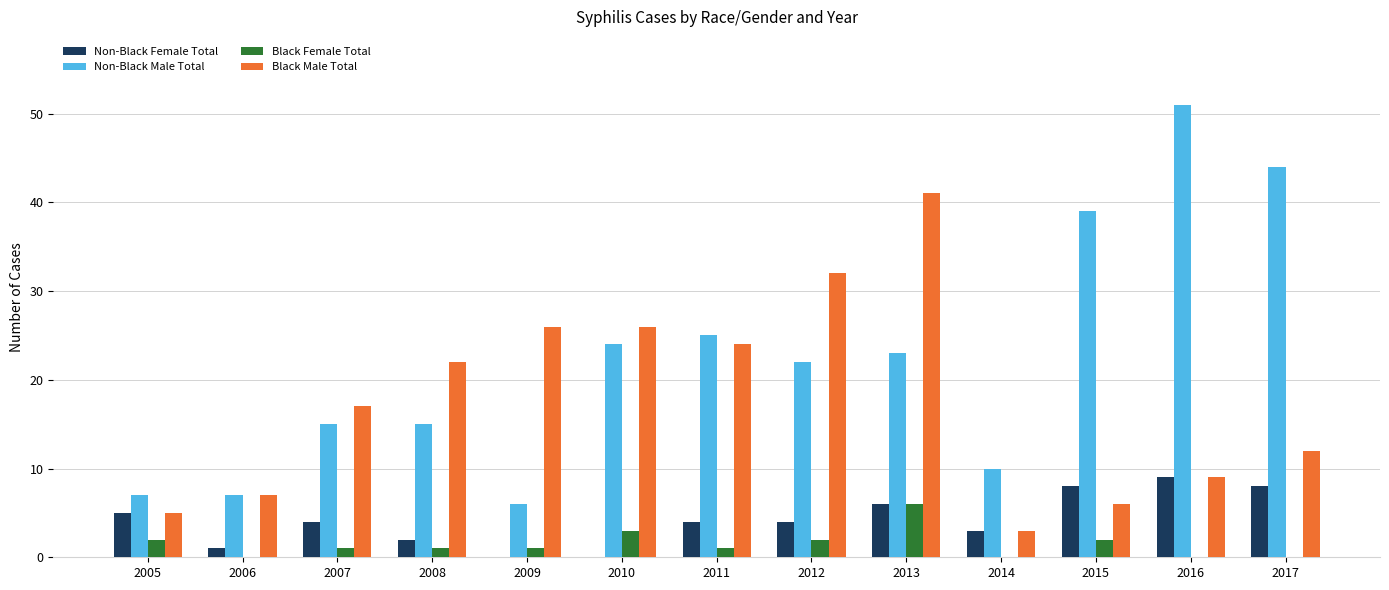

Which series changed the most between 2008 and 2011?

Non-Black Male Total